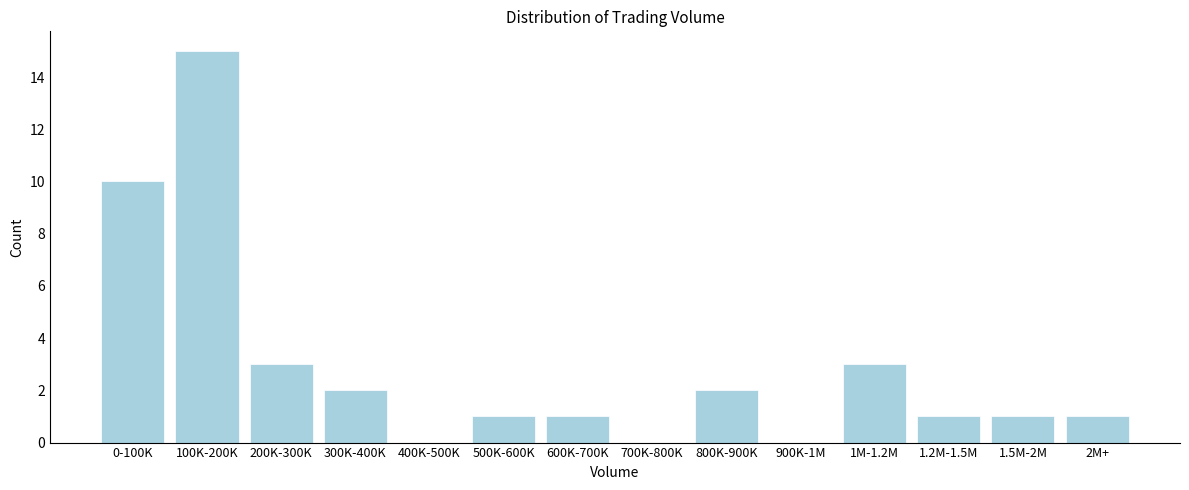

Reading left to right, transcribe all the data shown in this chart.

0-100K=10	100K-200K=15	200K-300K=3	300K-400K=2	400K-500K=0	500K-600K=1	600K-700K=1	700K-800K=0	800K-900K=2	900K-1M=0	1M-1.2M=3	1.2M-1.5M=1	1.5M-2M=1	2M+=1